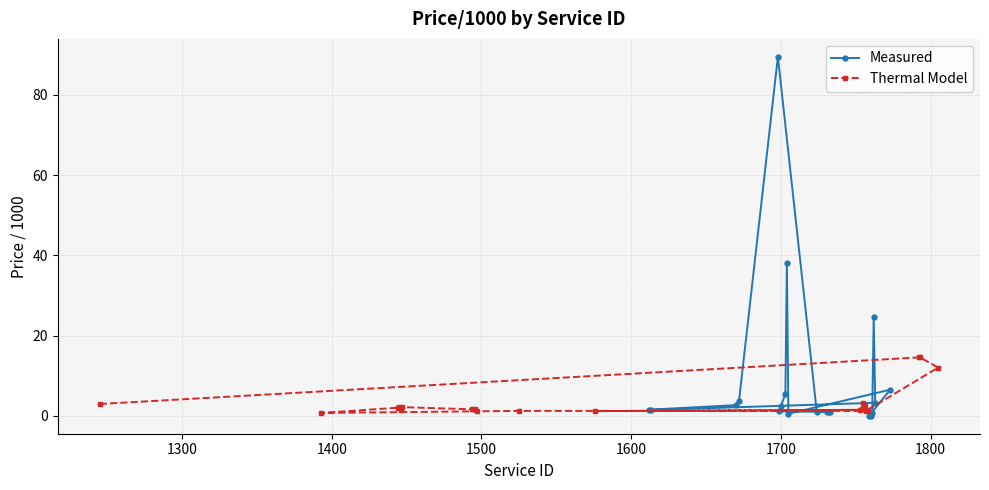

True or false: Measured has more than 0 points higher than both neighbors.

True